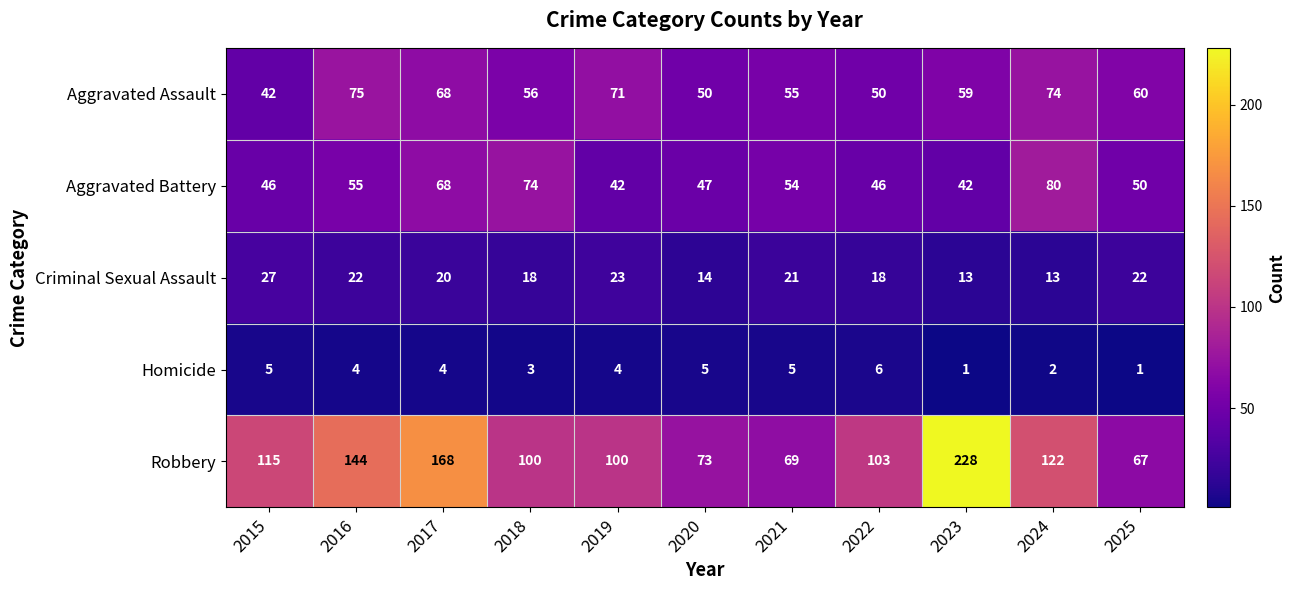

Is it true that Aggravated Battery equals 54 at 2021?

True